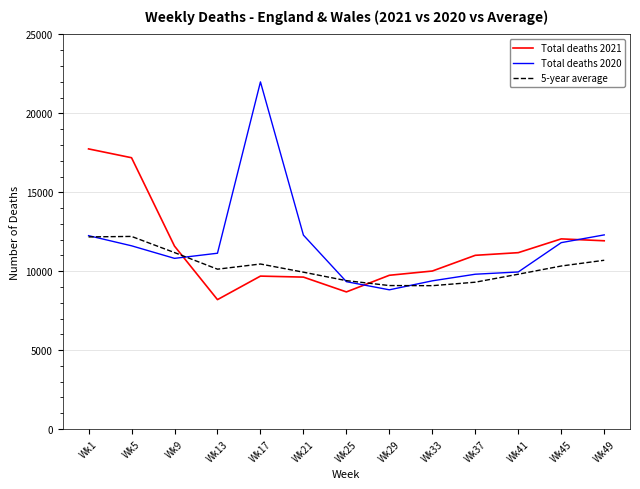

At how many categories does at least one series exceed 21334?

1